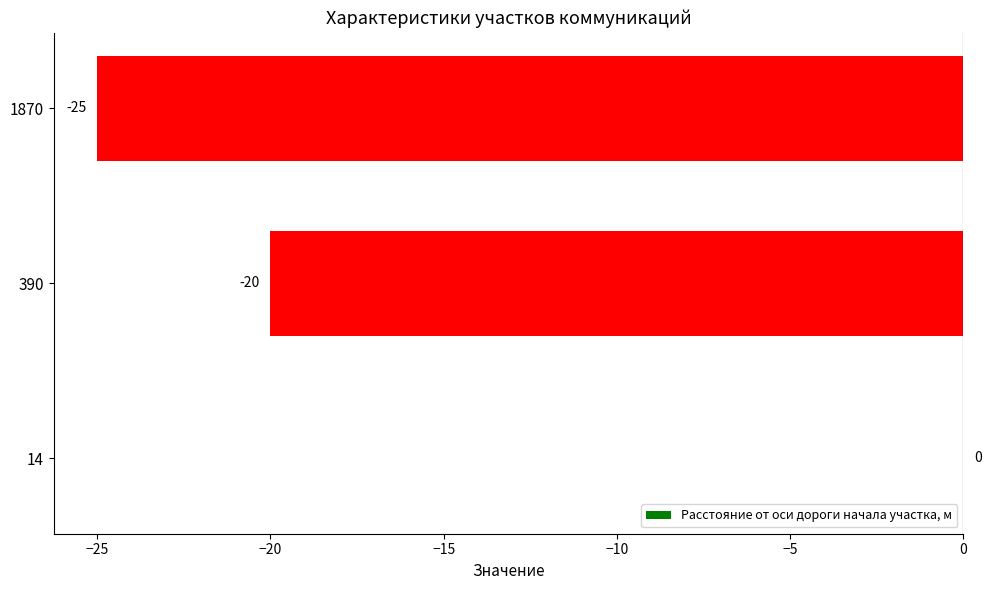

Count the number of values greater than -20.

1